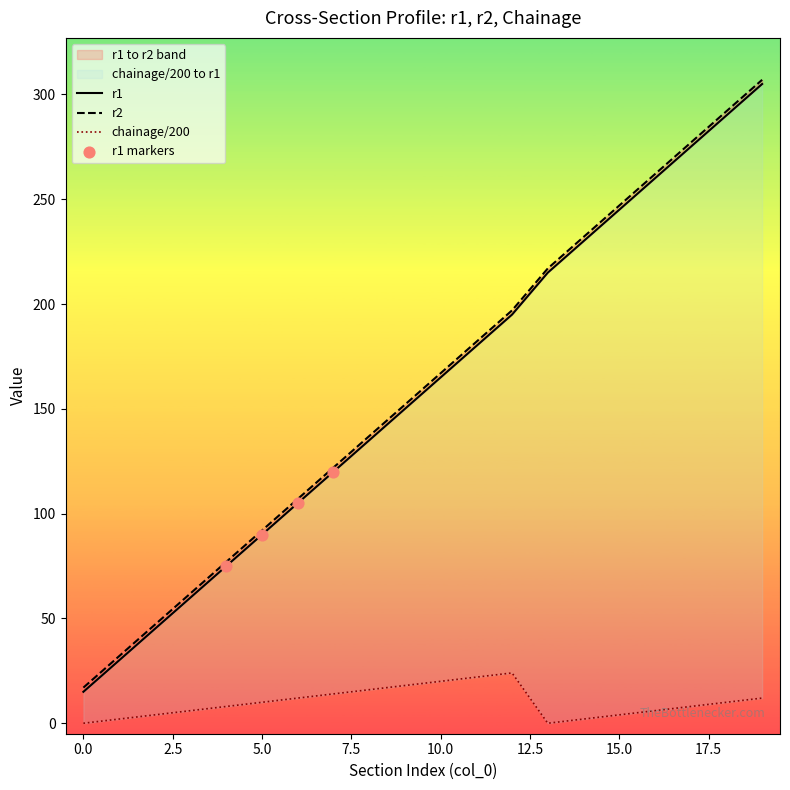

Which series reaches the maximum Y coordinate?

r2